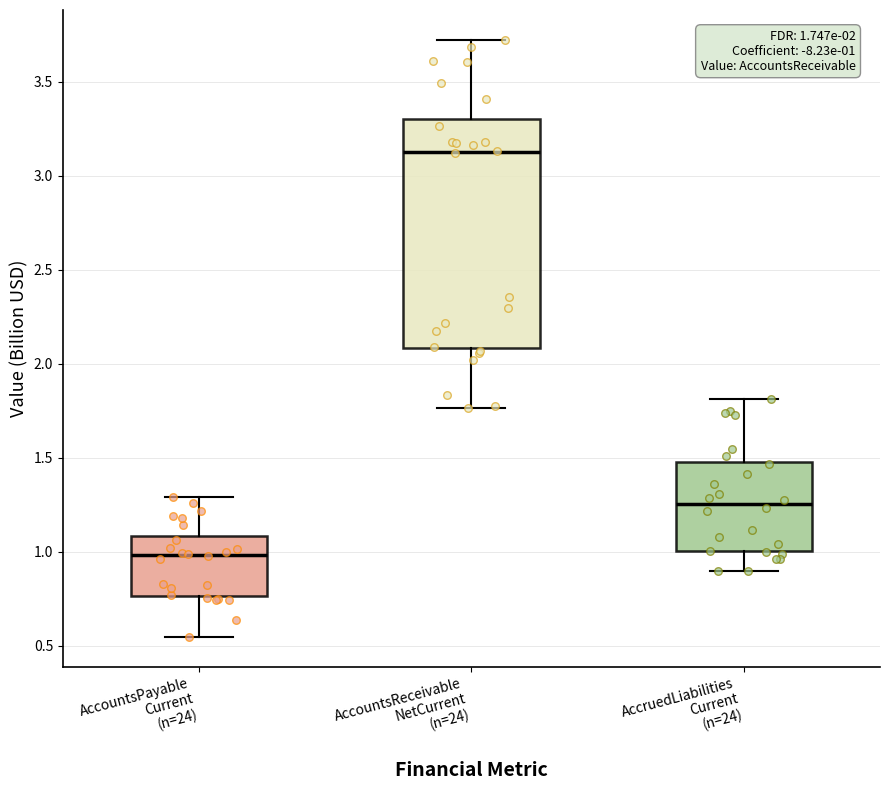

Which box has the highest median line?

AccountsReceivable NetCurrent (n=24)